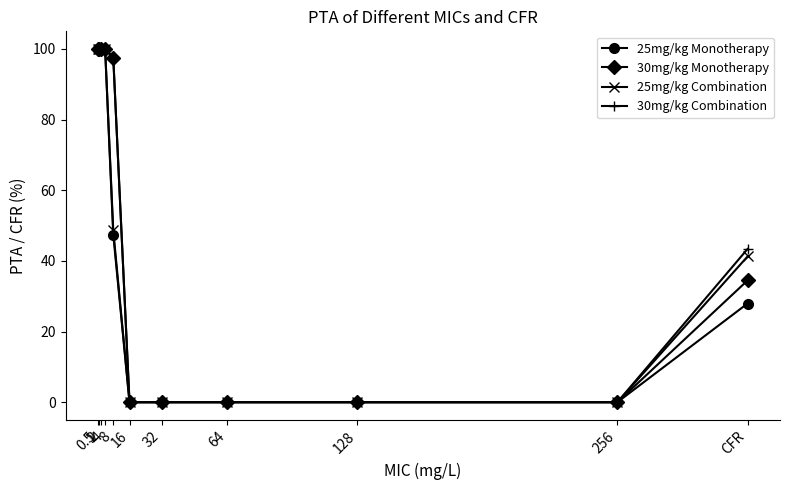

At how many categories does at least one series exceed 69?

5